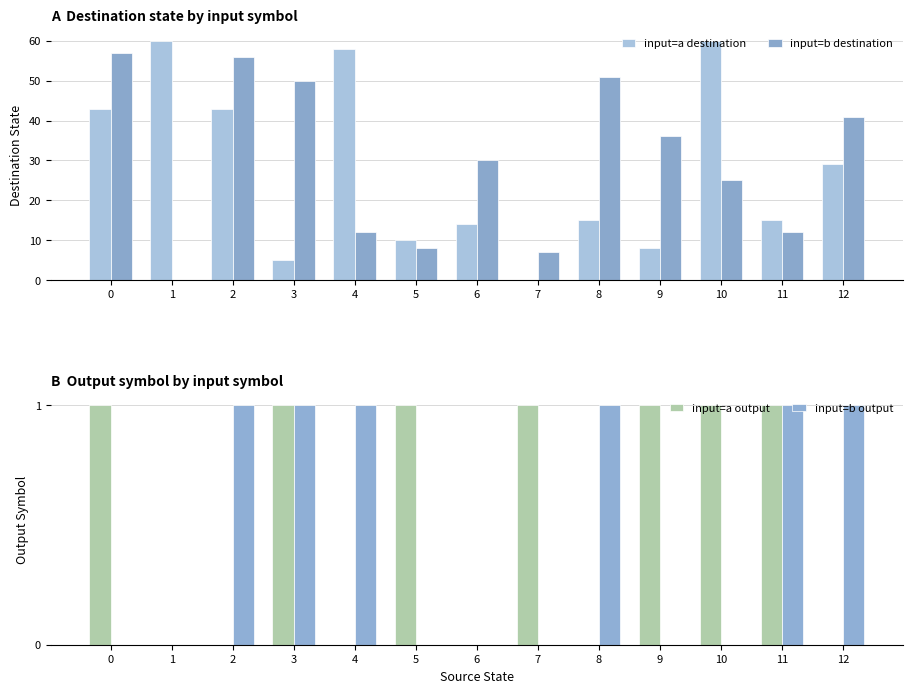

Between 5 and 11, which series saw the biggest shift?

input=a destination